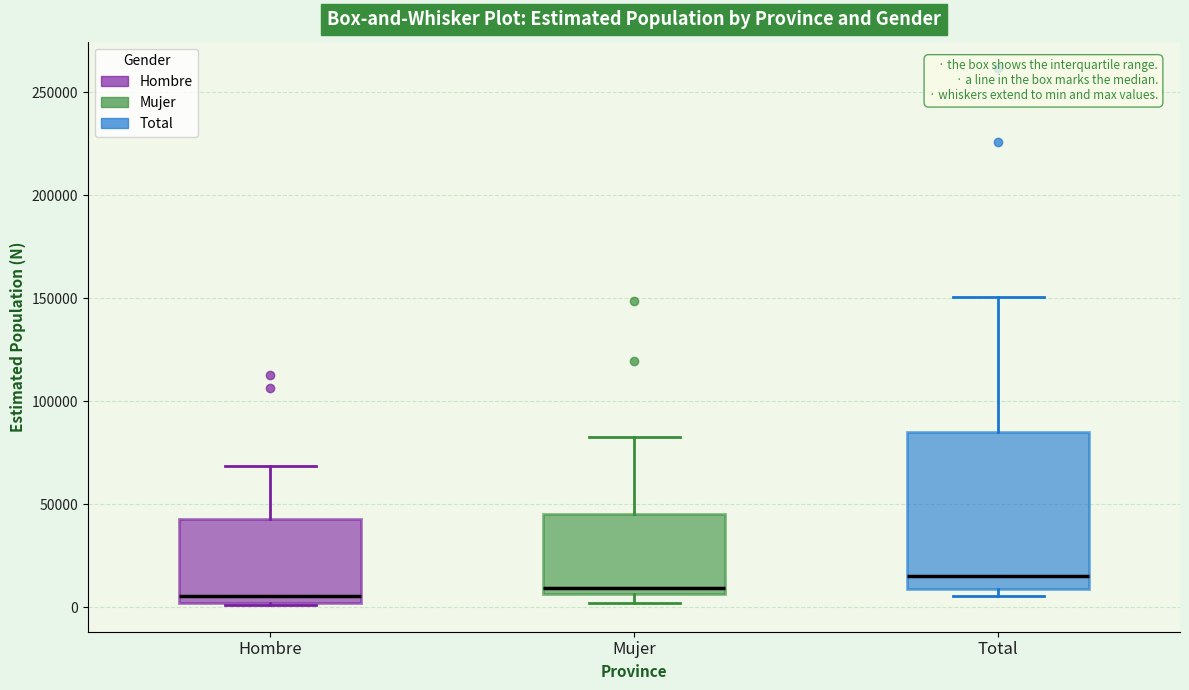

Reading left to right, transcribe this box plot: for each box, give where its median line is, the range the box spans, and where its two whiskers end, as read against the y-axis. The values are not printed on the chart, so give them approximately, as read against the axis.

Hombre: median 5000, box 0 to 45000, whiskers 0 to 70000
Mujer: median 10000, box 5000 to 45000, whiskers 0 to 85000
Total: median 15000, box 10000 to 85000, whiskers 5000 to 150000